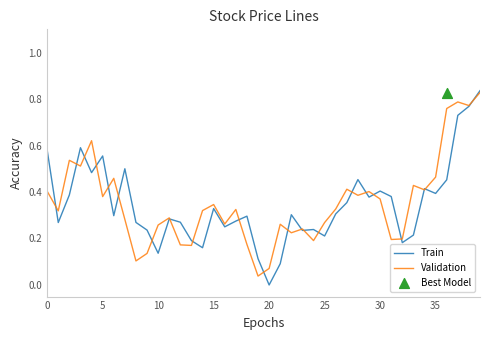

Which series contains the lowest Y value?

Train